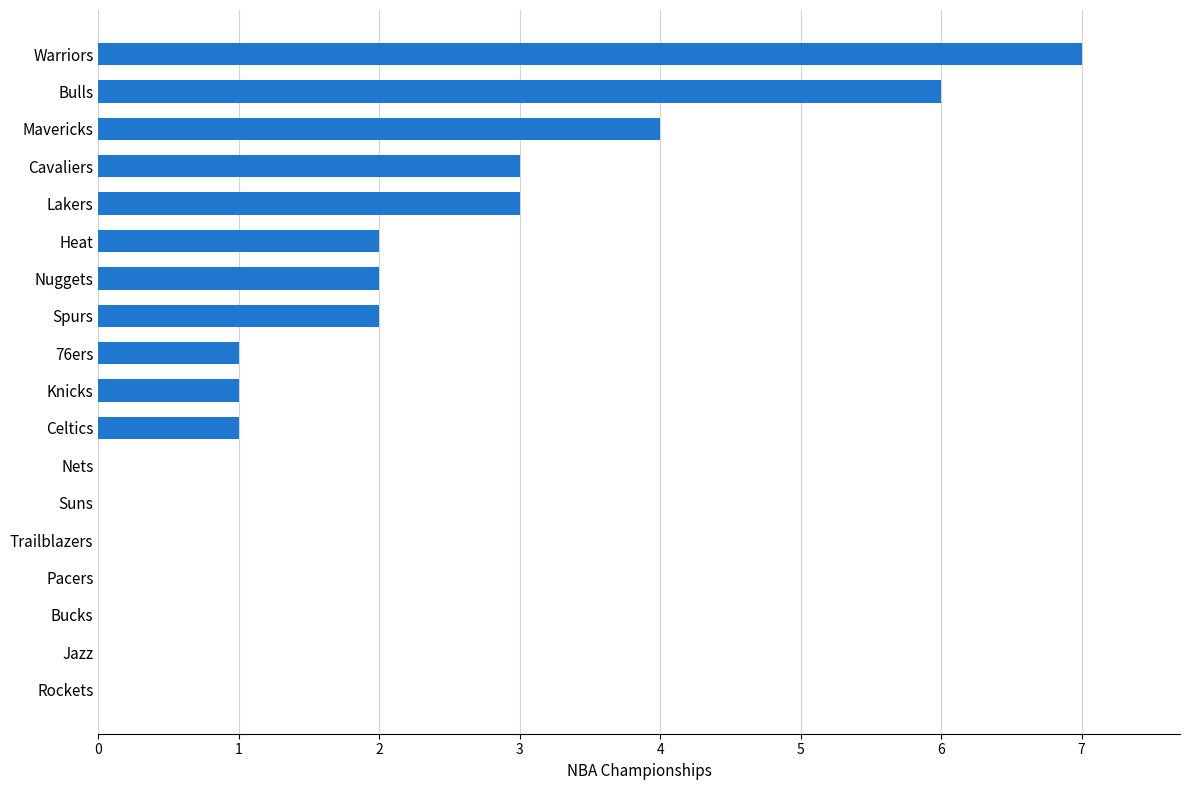

What is the sum of all values?

32